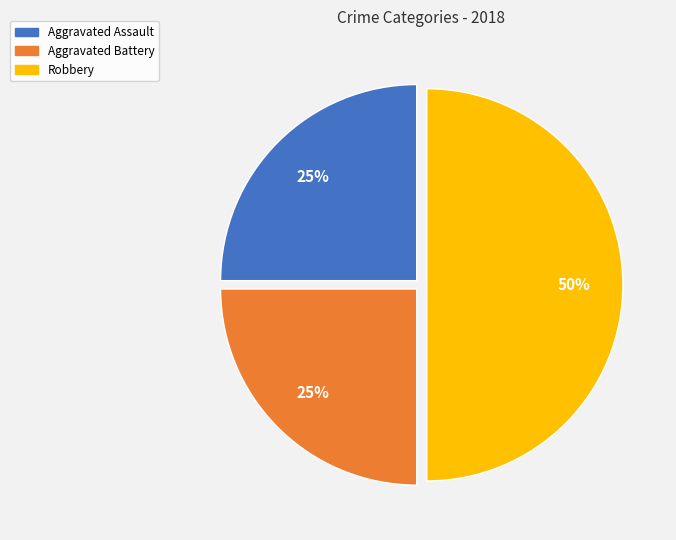

Count the number of slices in the pie.

3